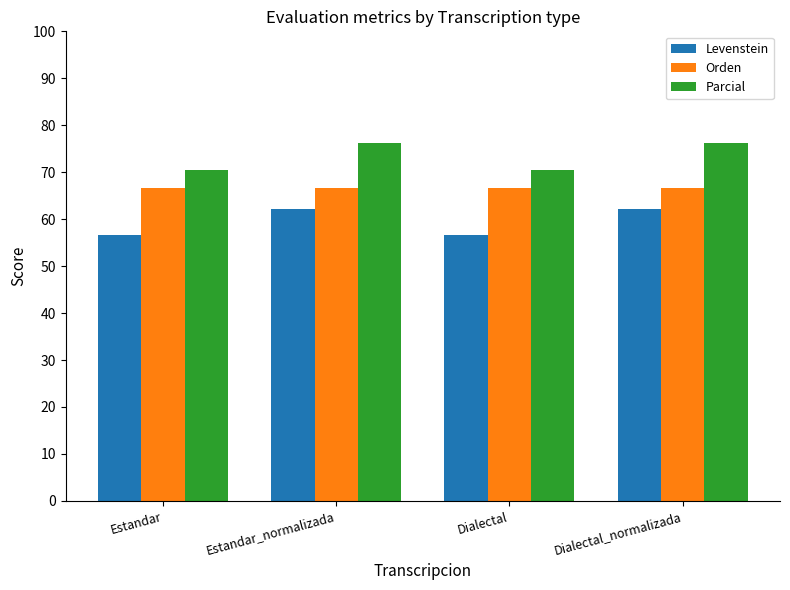

Reading right to left, transcribe all the data shown in this chart.

Levenstein: Dialectal_normalizada=62.1	Dialectal=56.6	Estandar_normalizada=62.1	Estandar=56.6
Orden: Dialectal_normalizada=66.7	Dialectal=66.7	Estandar_normalizada=66.7	Estandar=66.7
Parcial: Dialectal_normalizada=76.3	Dialectal=70.5	Estandar_normalizada=76.3	Estandar=70.5